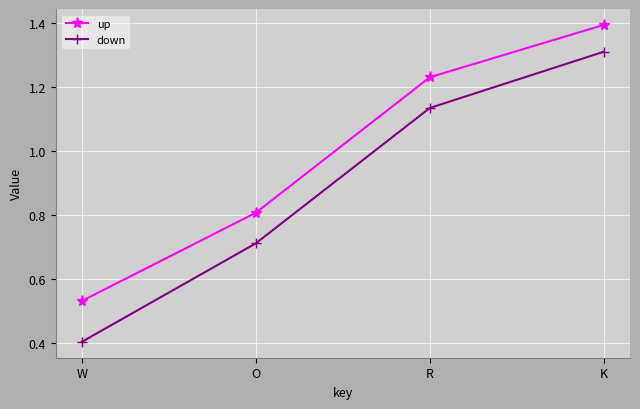

How many categories are shown in the chart?

4